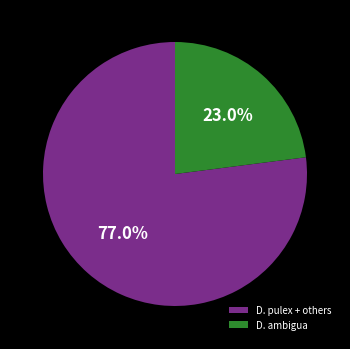

Is there any slice that represents more than half of the pie?

Yes